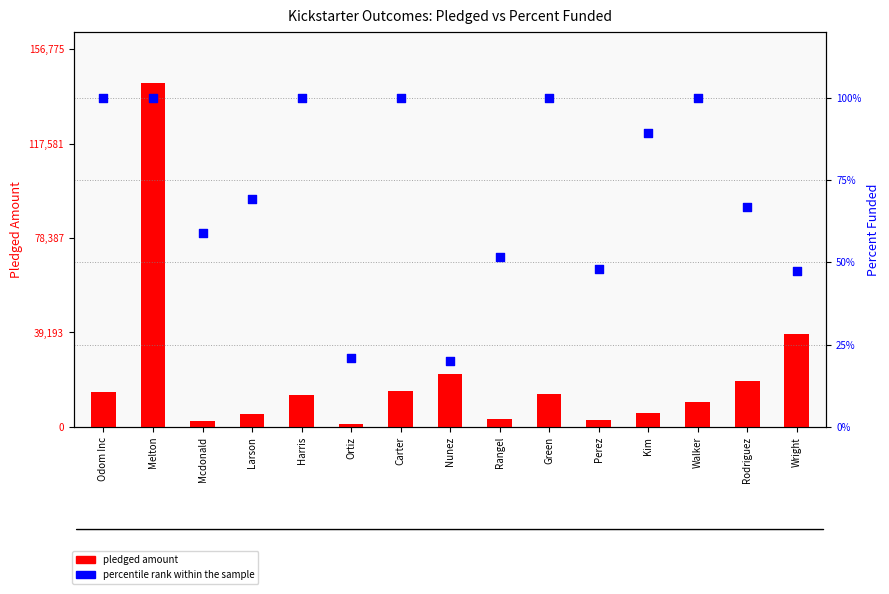

Which series reaches the minimum Y coordinate?

percentile rank within the sample